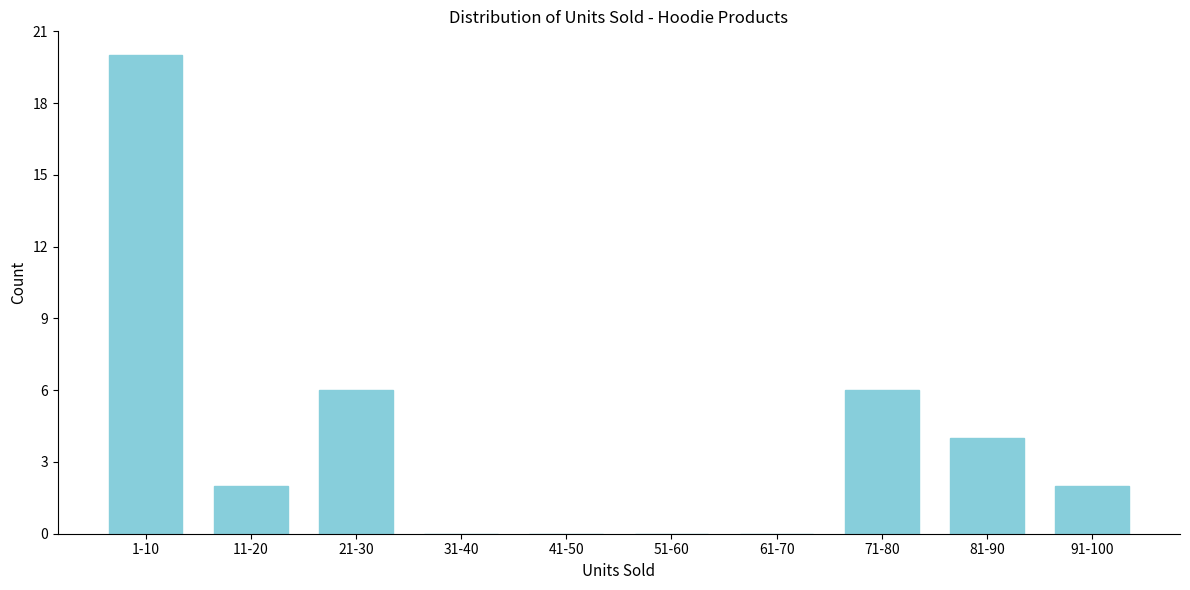

Reading right to left, extract all data points from this chart.

91-100=2	81-90=4	71-80=6	61-70=0	51-60=0	41-50=0	31-40=0	21-30=6	11-20=2	1-10=20